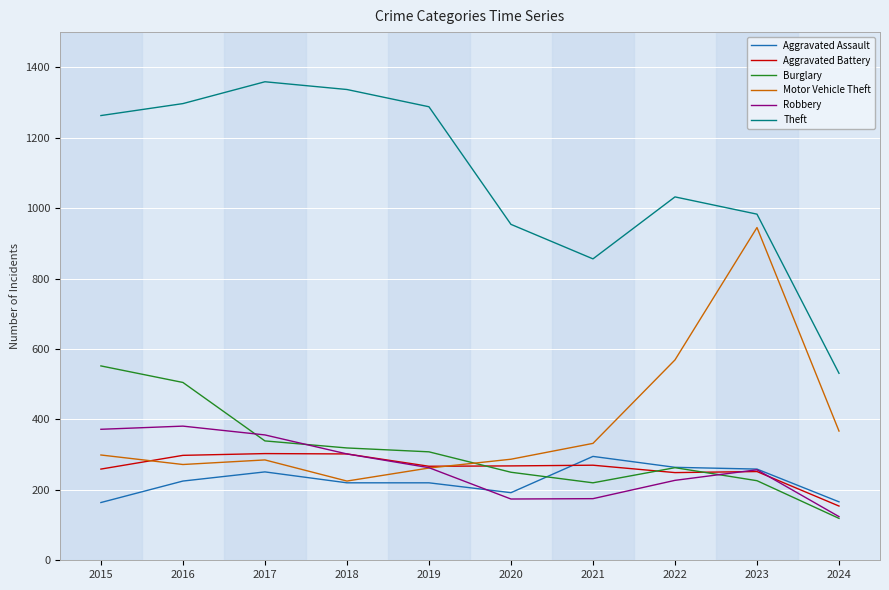

What is the average value of the Theft series?

1090